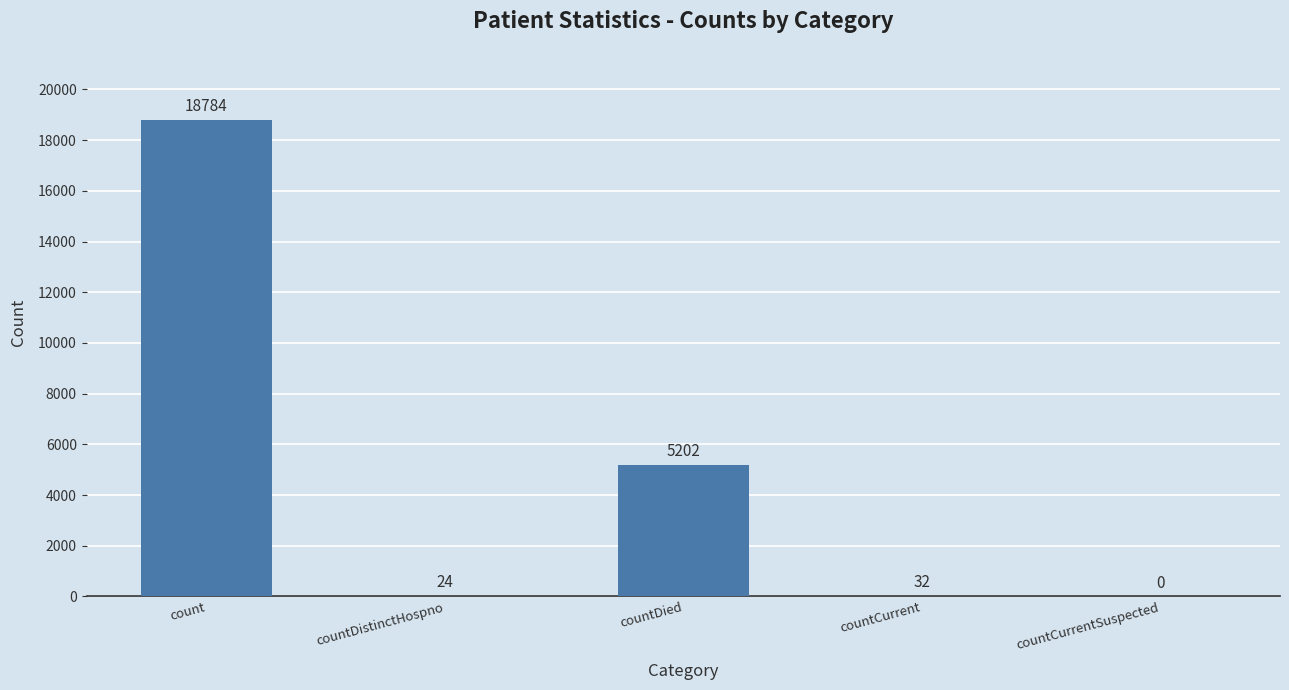

How many data points does each series have?

5